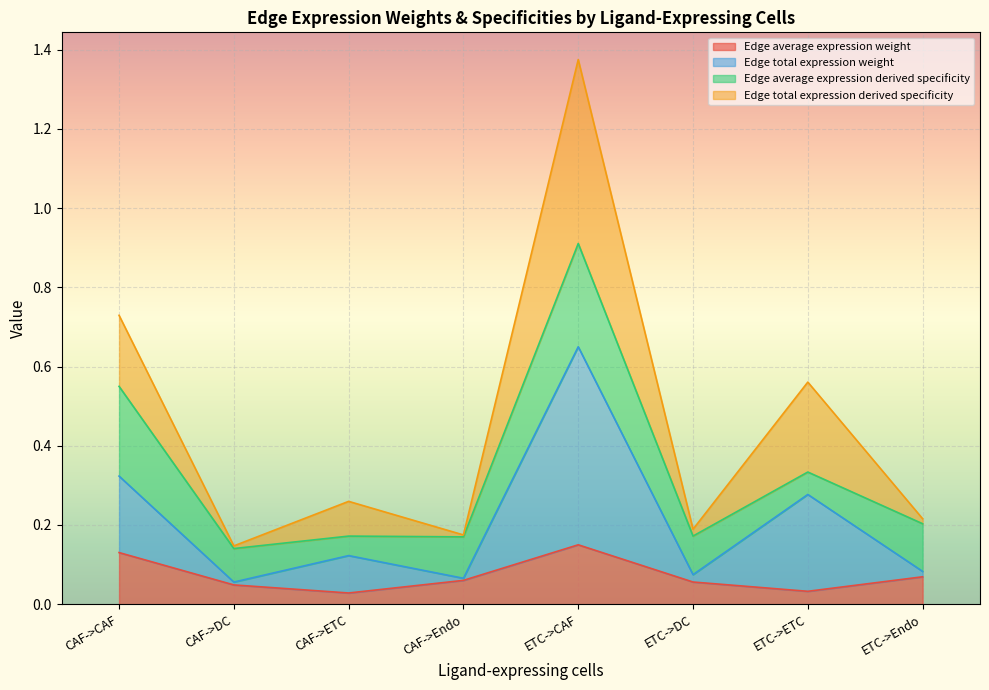

What is the average value of the Edge average expression weight series?

0.1